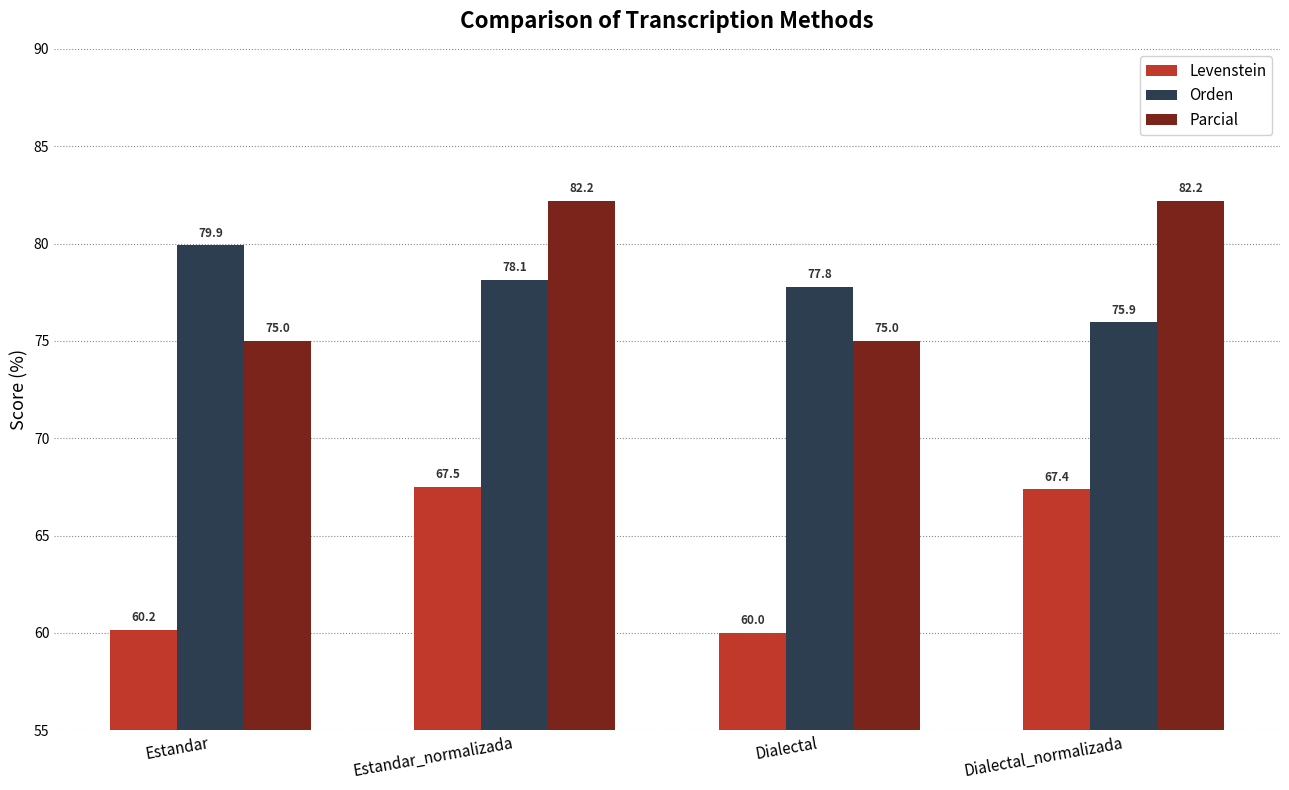

List the series in order of their peak value, highest first.

Parcial, Orden, Levenstein